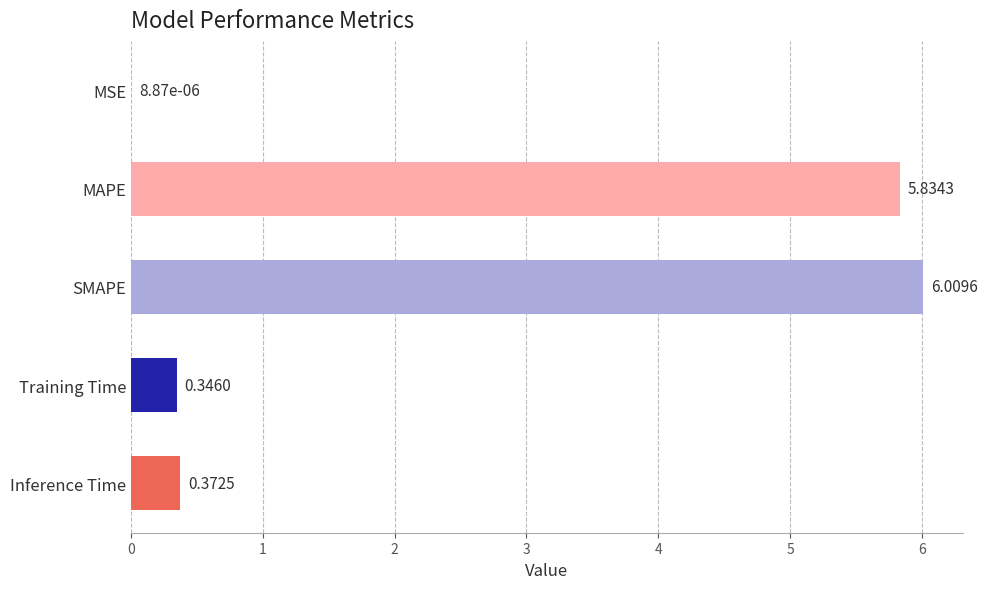

Between Training Time and MSE, which is larger?

Training Time